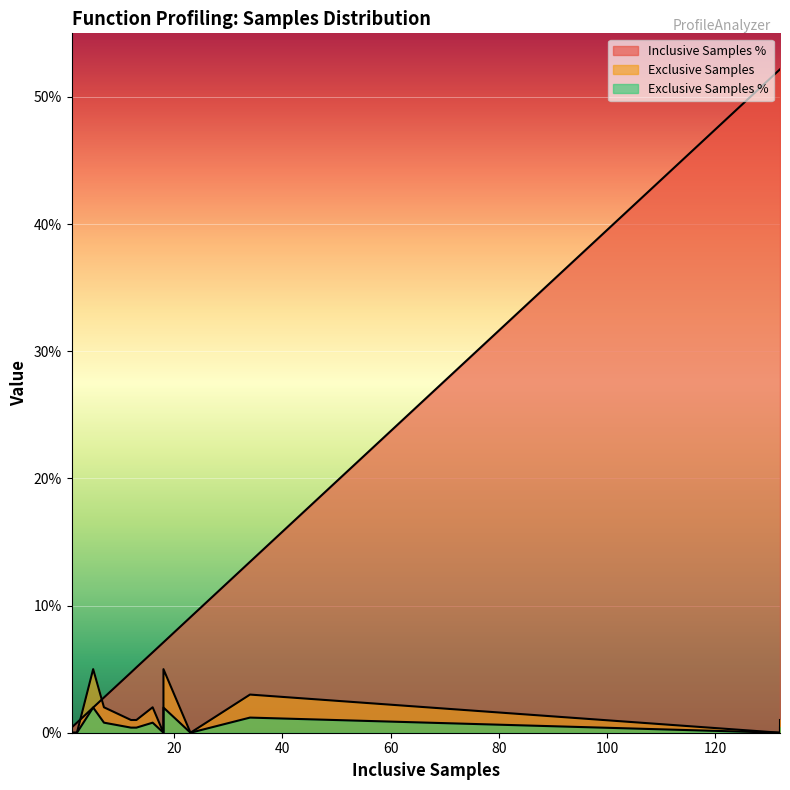

Which series has the largest total across all categories?

Inclusive Samples %